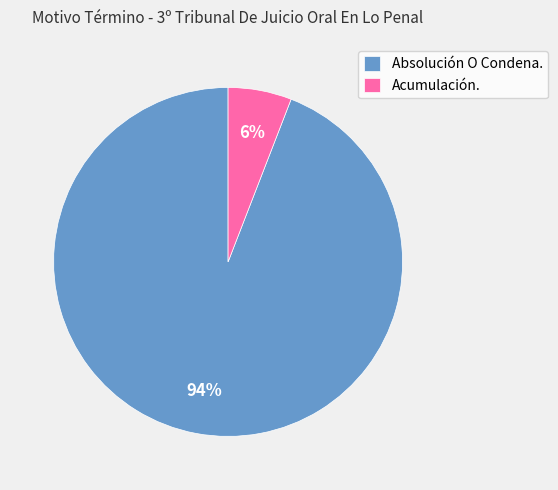

Is the sum of Acumulación. and Absolución O Condena. greater than half?

Yes